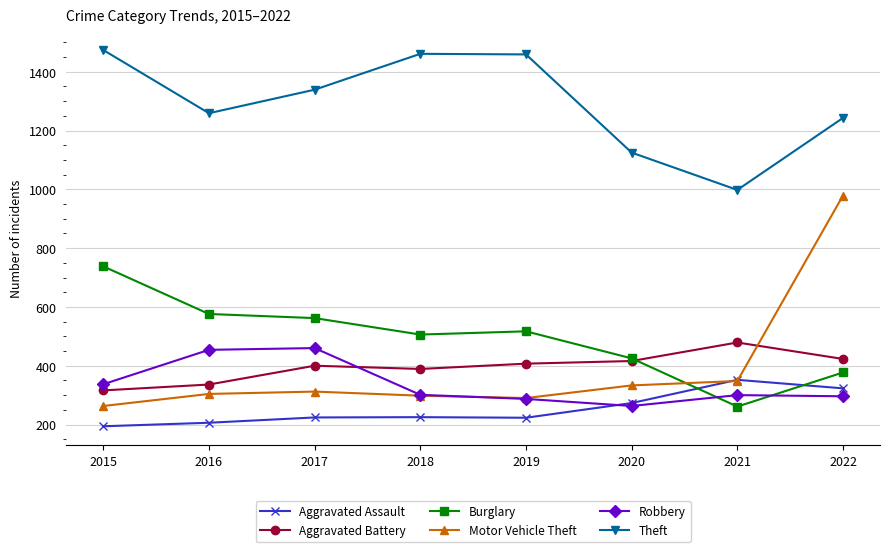

True or false: Motor Vehicle Theft and Theft intersect in this chart.

False